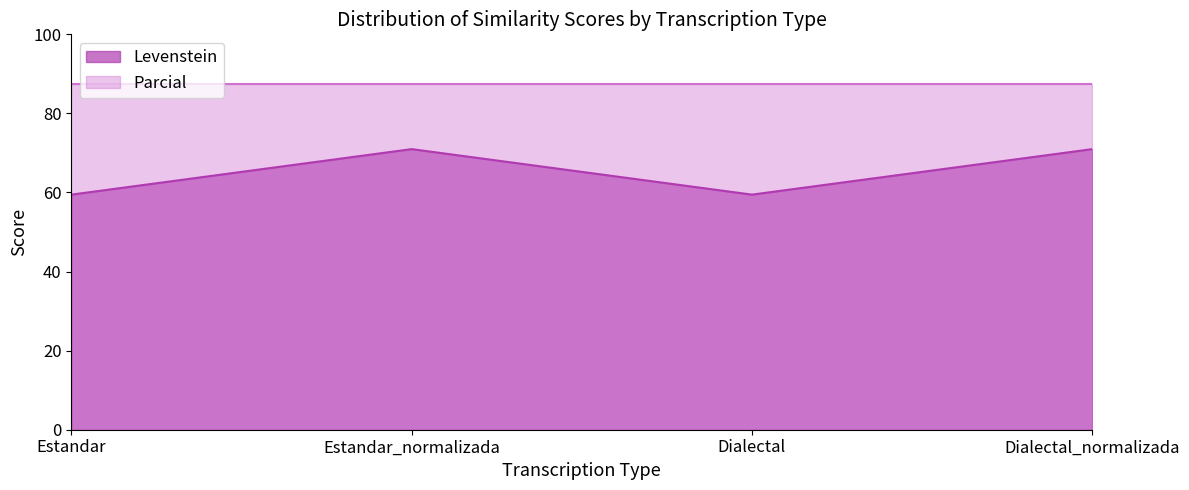

What is the average value?

65.2